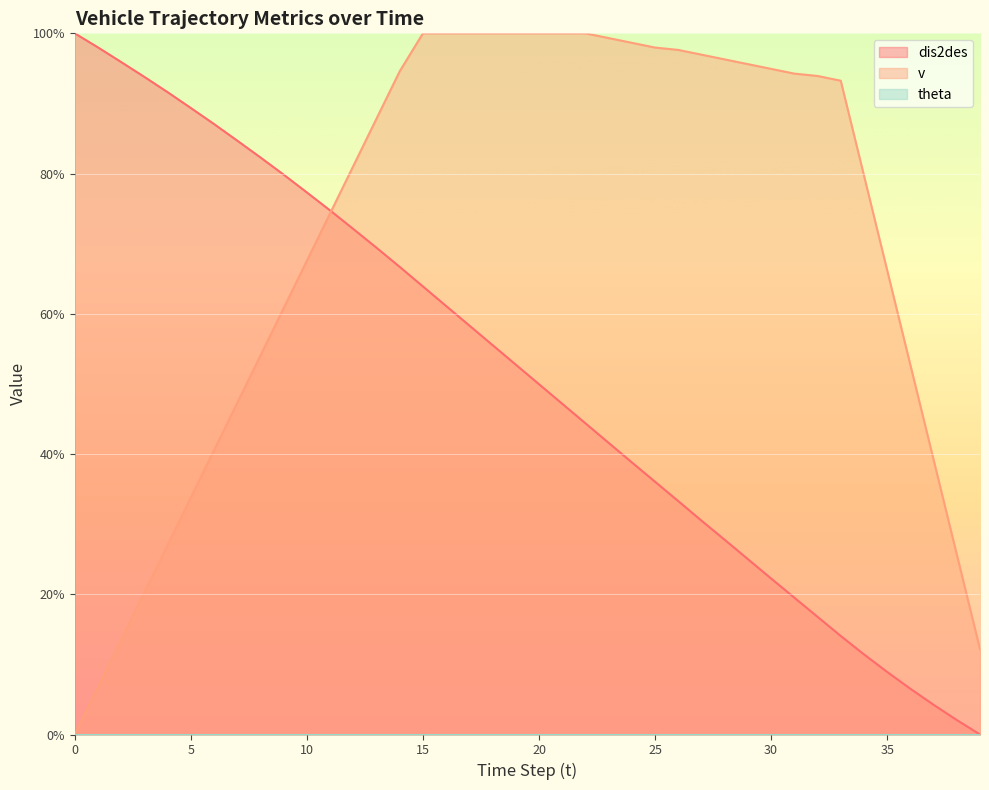

Which series changed the most between 0 and 20?

v